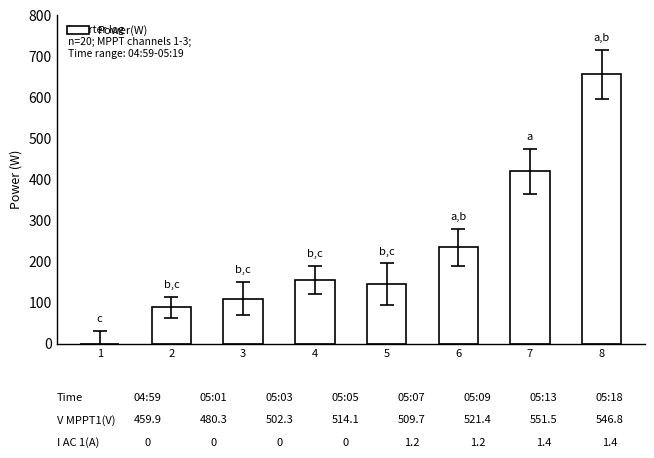

Is it true that the value at 7 is 284?

False